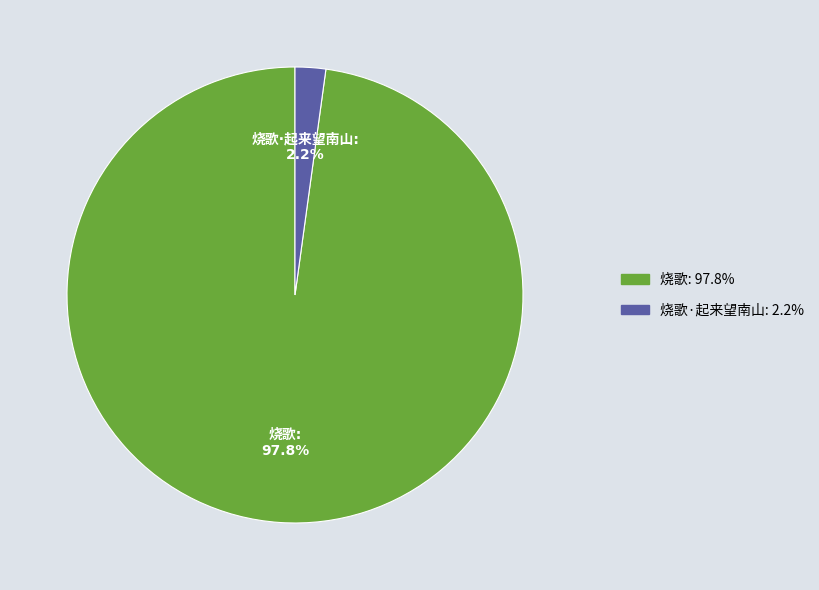

Does any single category account for the majority?

Yes